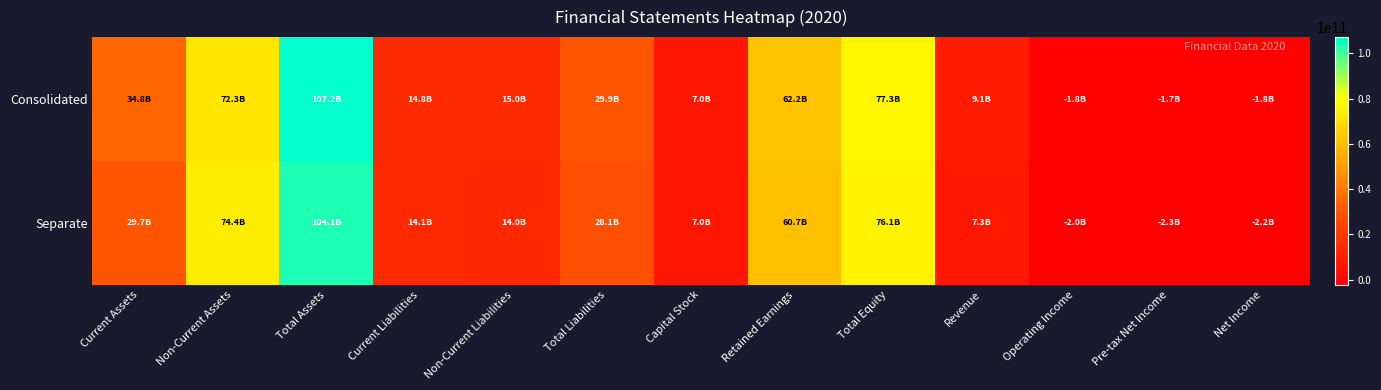

Between Capital Stock and Operating Income, which is larger?

Capital Stock